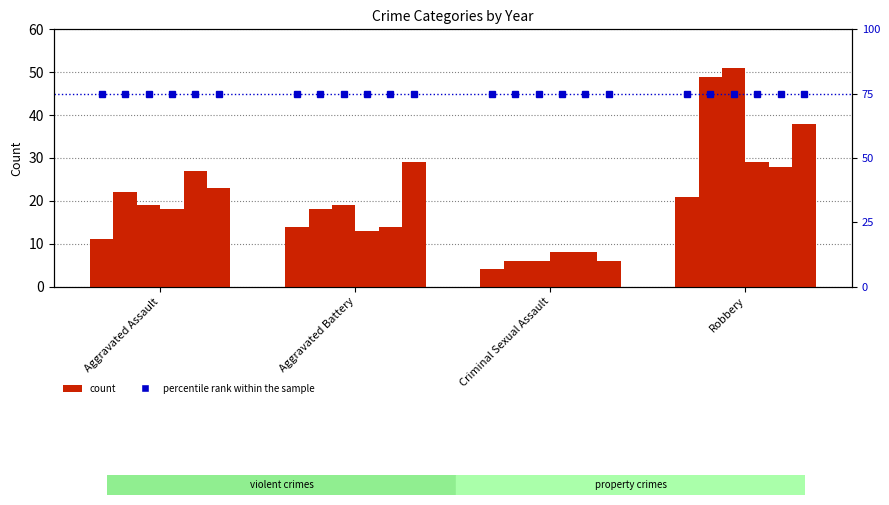

Reading right to left, extract all data points from this chart.

2015: 21	4	14	11
2016: 49	6	18	22
2018: 51	6	19	19
2019: 29	8	13	18
2020: 28	8	14	27
2022: 38	6	29	23